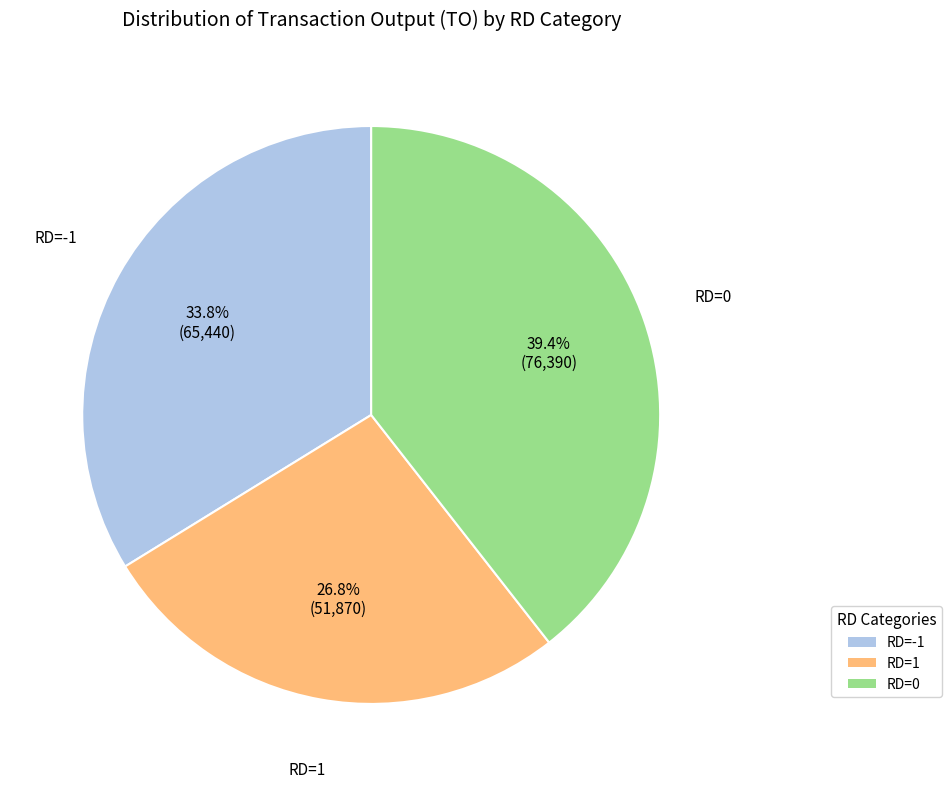

How many slices are in this pie chart?

3